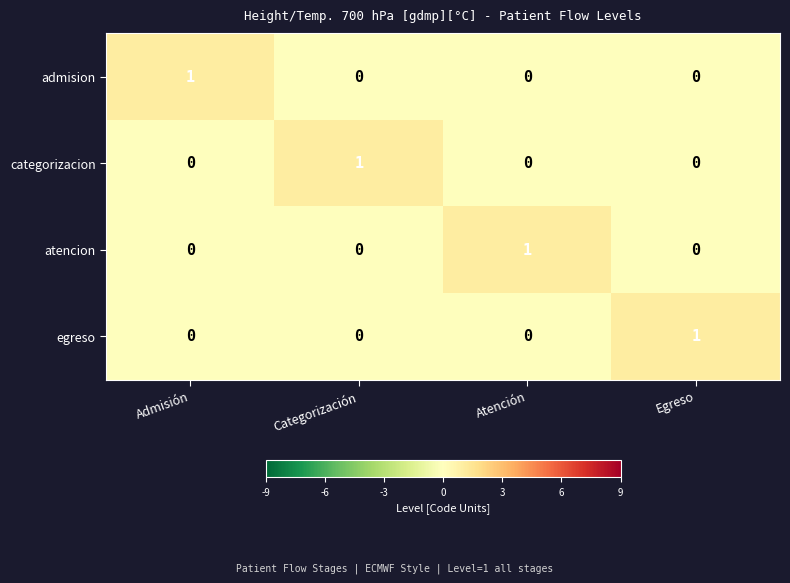

The value of admision at Egreso is 0. True or false?

True